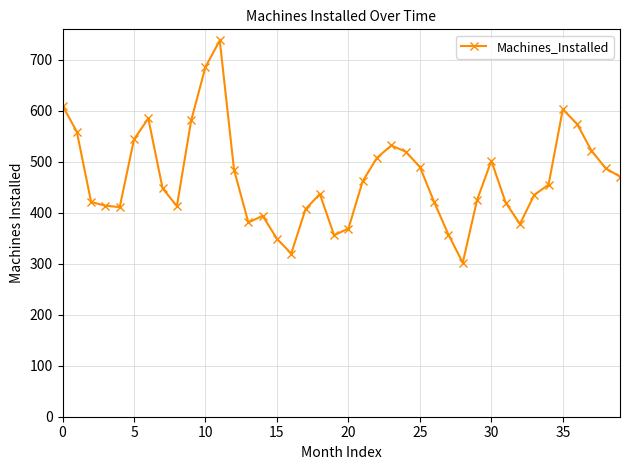

How many points are higher than both their immediate neighbors (excluding endpoints)?

7